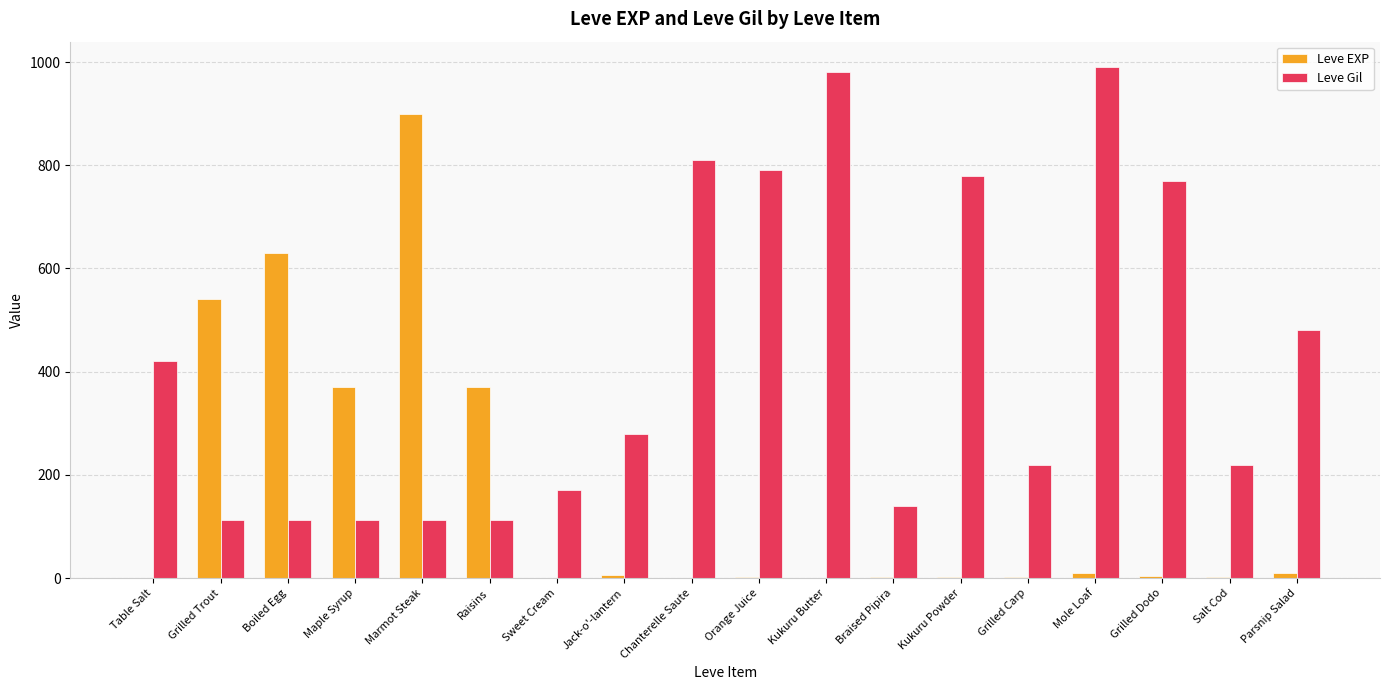

Where does the Leve Gil series first go above 280?

Table Salt